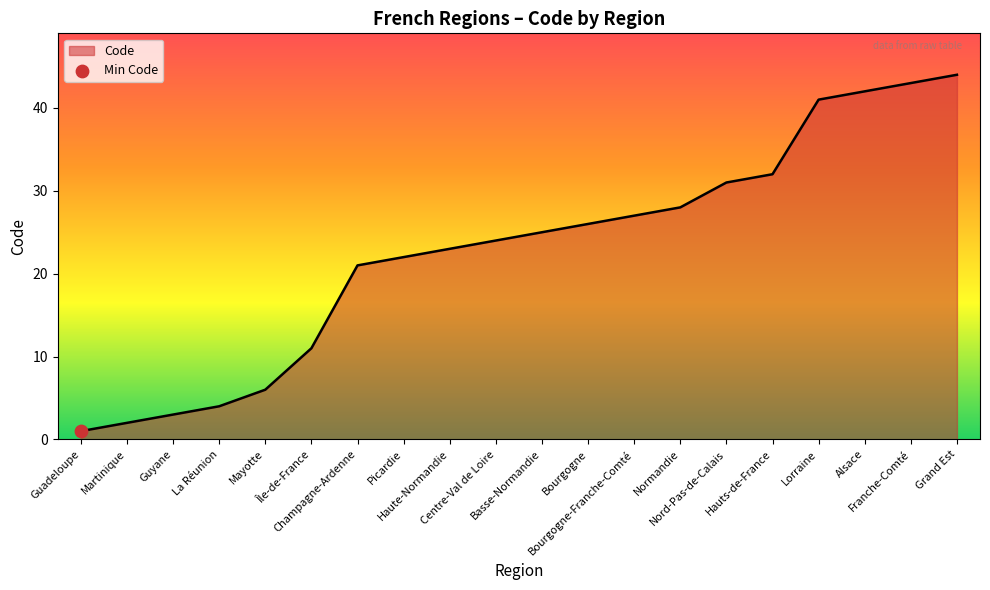

Between Martinique and Basse-Normandie, which is larger?

Basse-Normandie